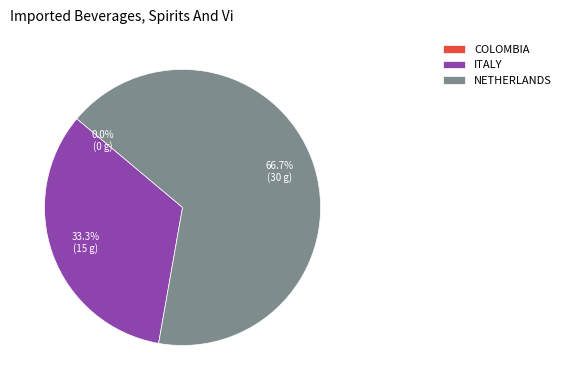

Combined, do NETHERLANDS and ITALY account for over 50%?

Yes